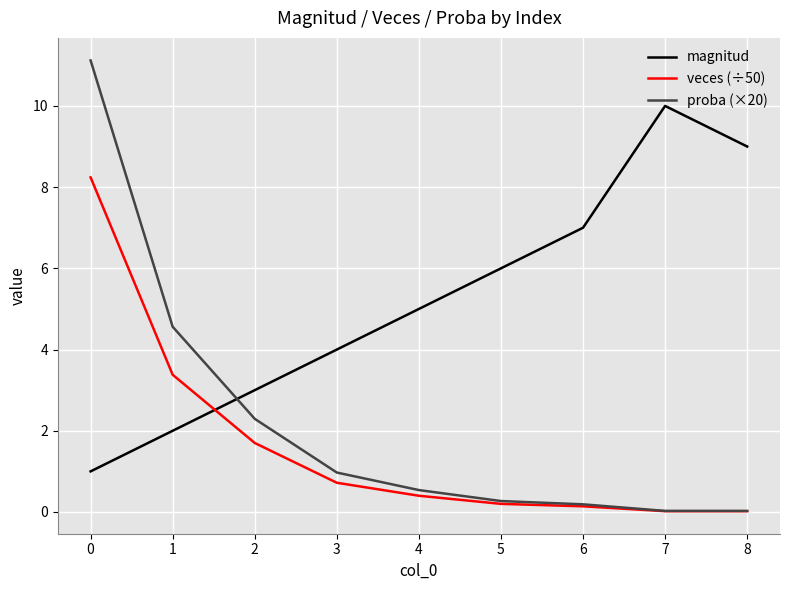

Which series ends up on top after the final intersection of proba (×20) and magnitud?

magnitud